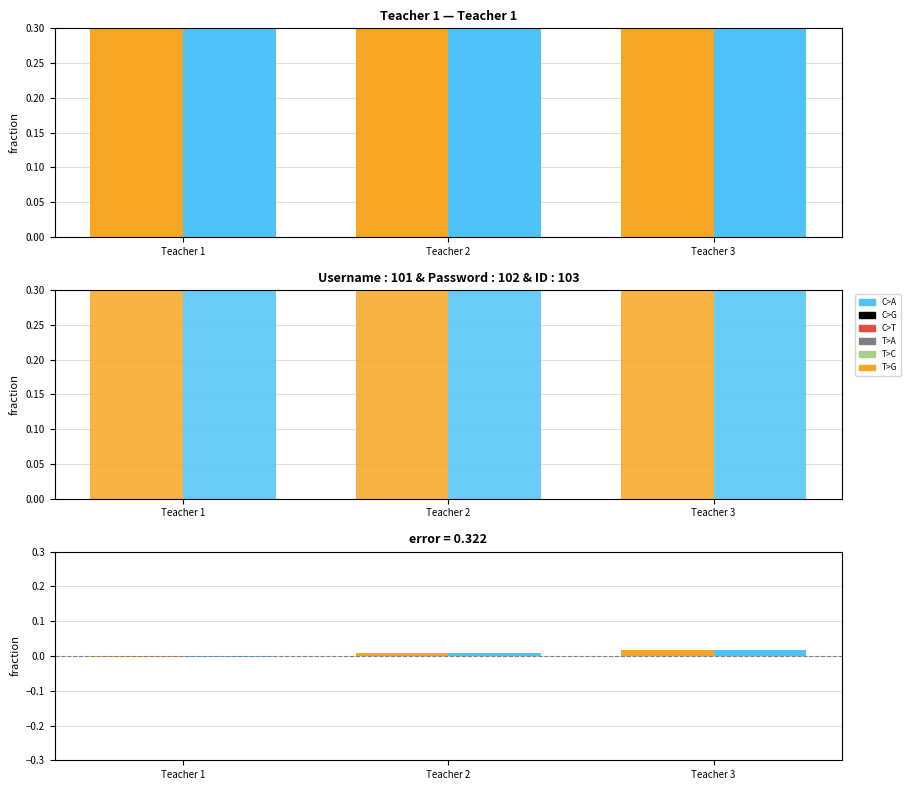

Which category has the lowest value across all series?

Teacher 1